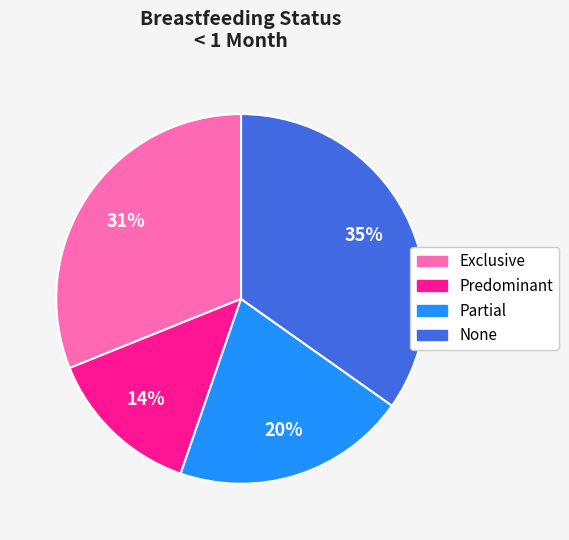

How many segments does this pie chart have?

4